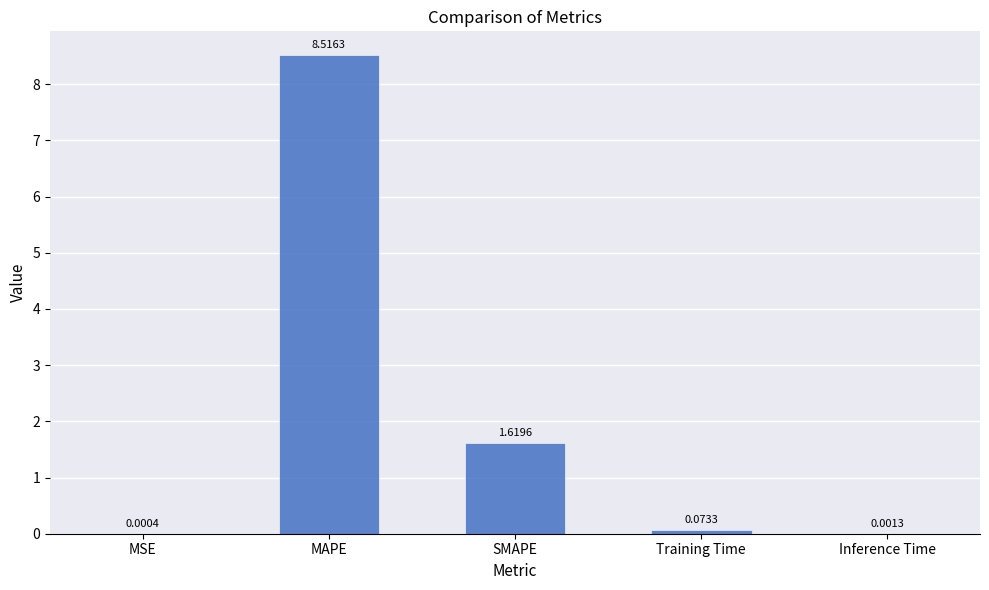

What is the change in value from MSE to MAPE?

+8.5